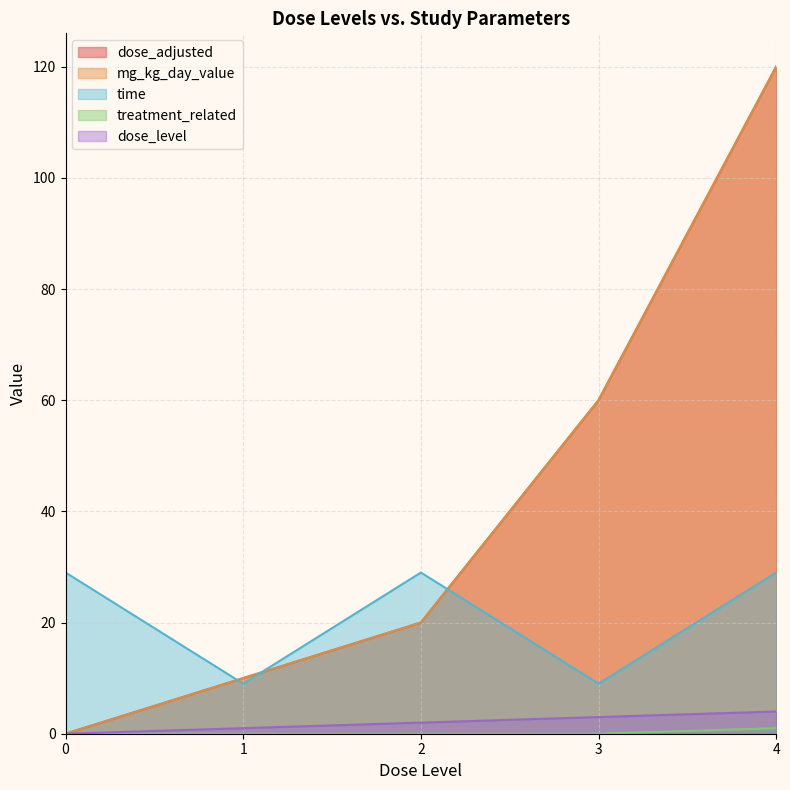

List the series in order of their peak value, lowest first.

treatment_related, dose_level, time, dose_adjusted, mg_kg_day_value